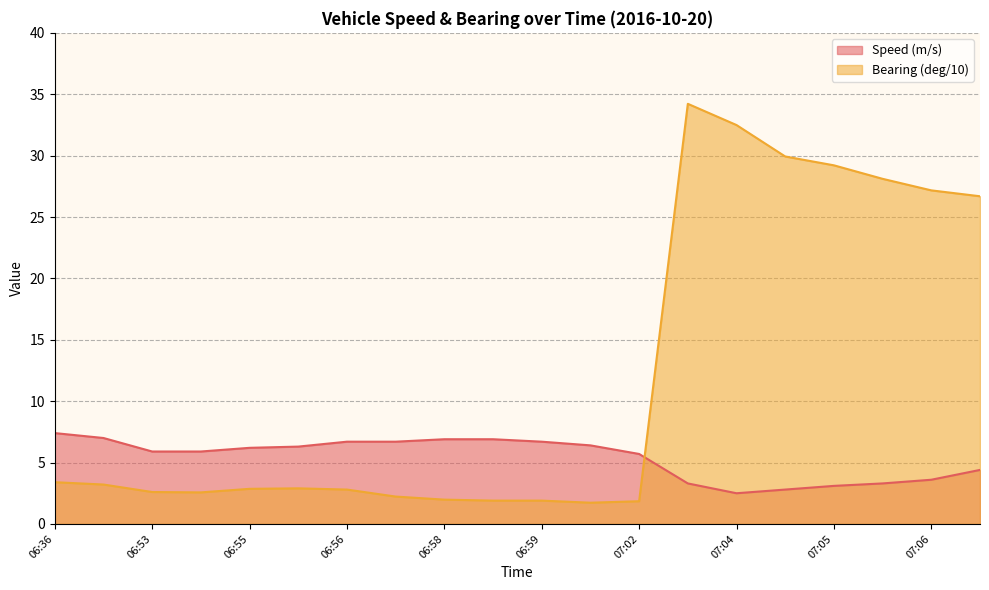

Which category has the lowest value across all series?

07:00